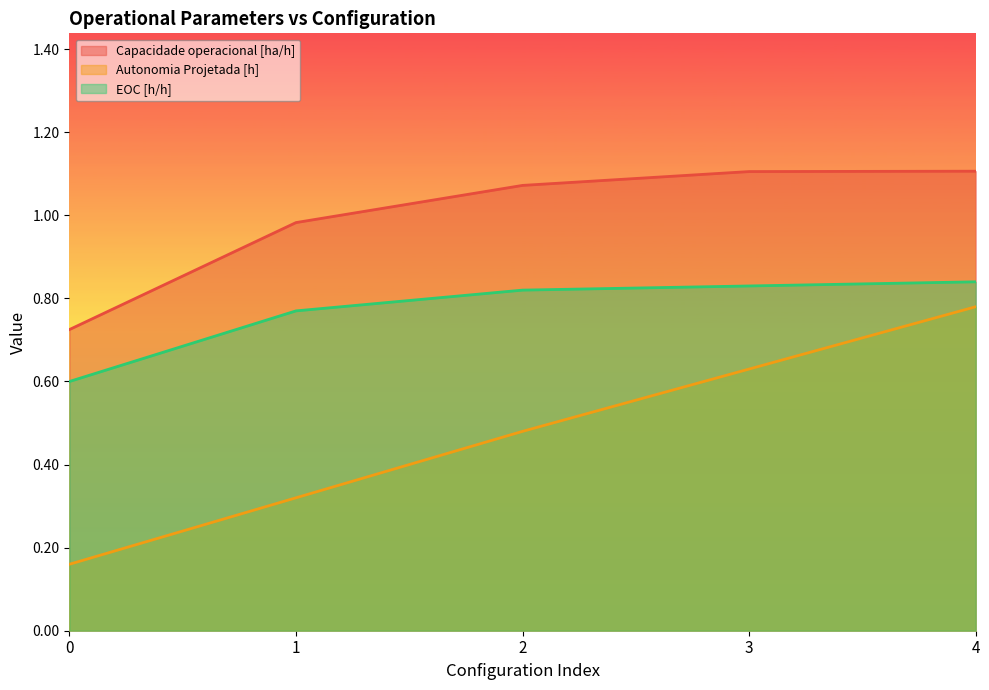

Reading right to left, extract all data points from this chart.

Capacidade operacional [ha/h]: 1.1	1.1	1.1	1.0	0.7
Autonomia Projetada [h]: 0.8	0.6	0.5	0.3	0.2
EOC [h/h]: 0.8	0.8	0.8	0.8	0.6